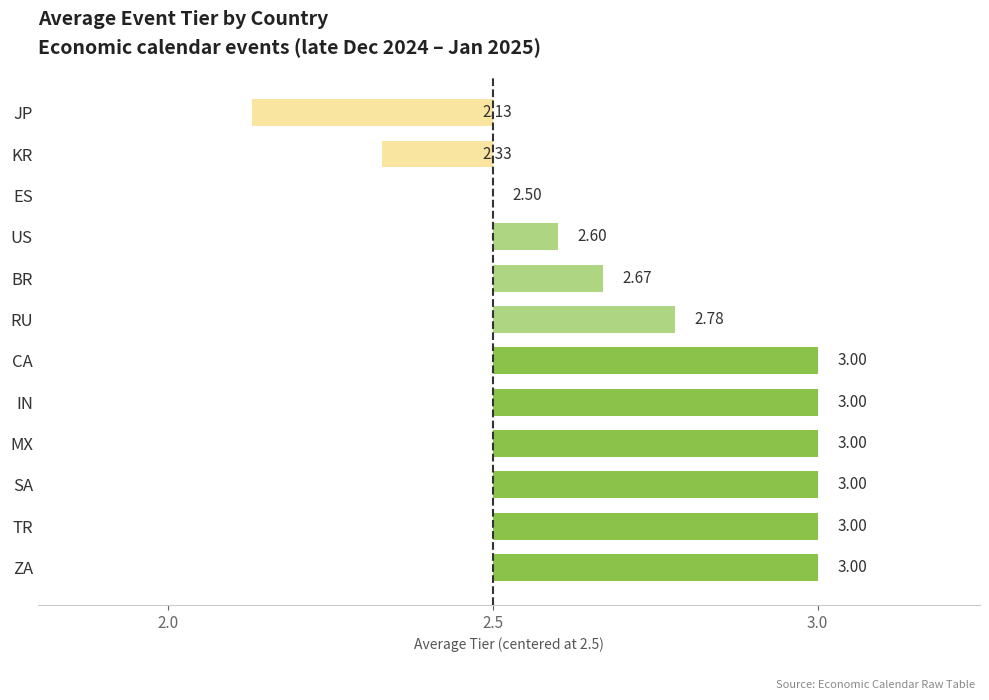

The value at US is 1.4. True or false?

False